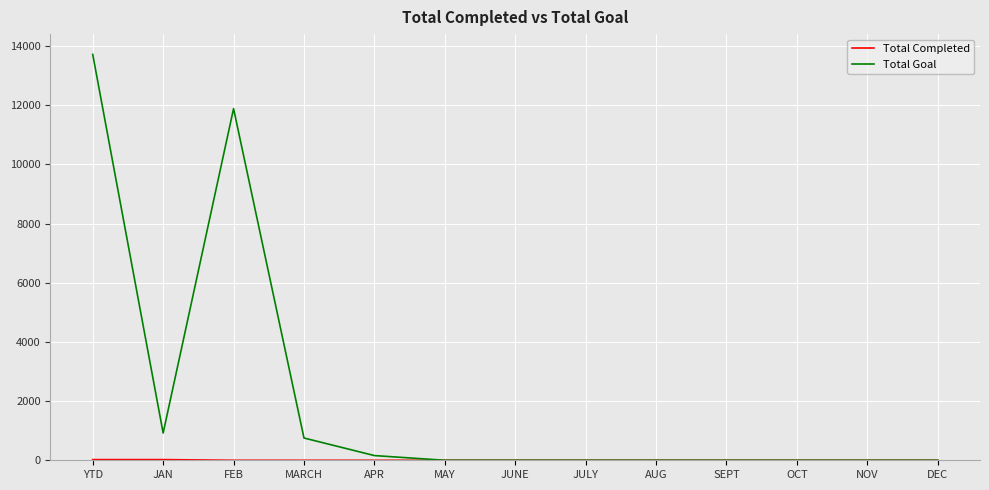

Which series has the widest spread of values?

Total Goal